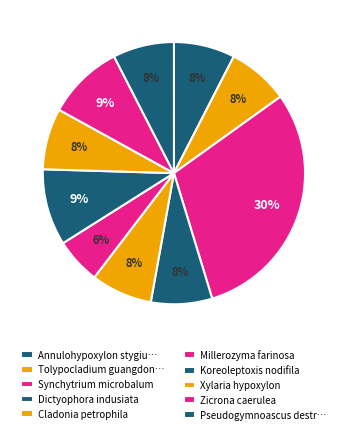

To the nearest percent, what portion does Xylaria hypoxylon represent?

8%